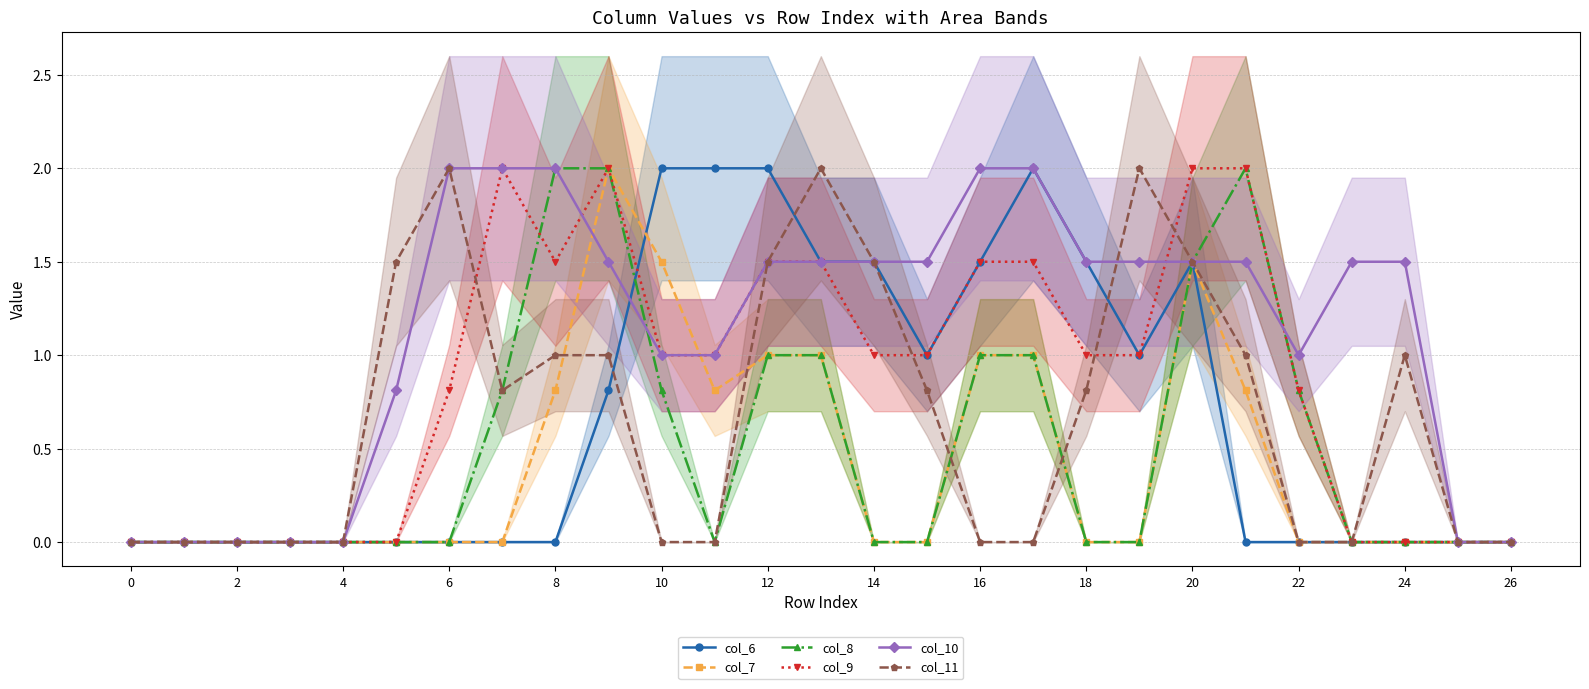

What are all the series names shown in the legend?

col_6, col_7, col_8, col_9, col_10, col_11